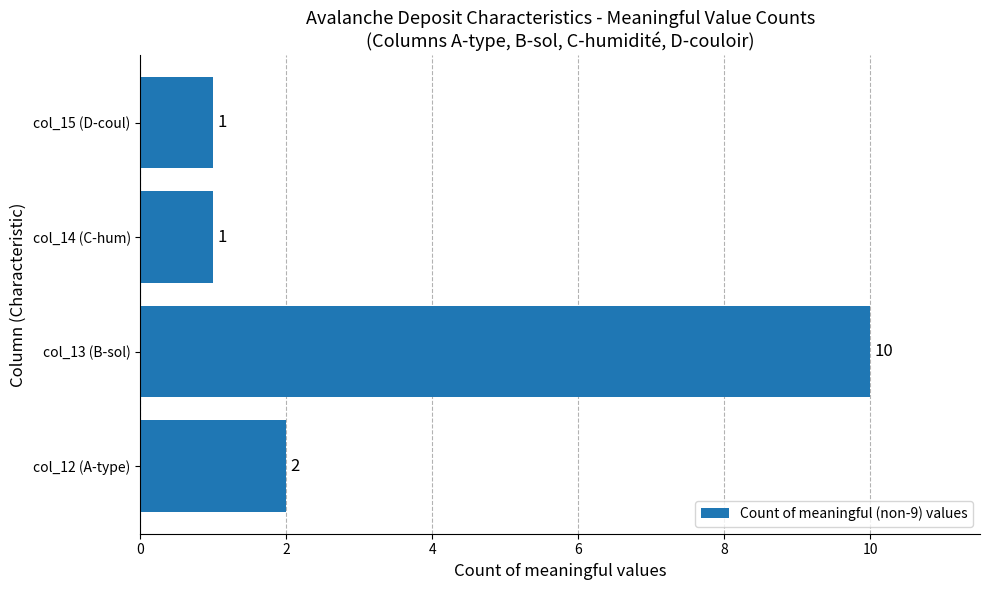

What is the maximum value shown in the chart?

10